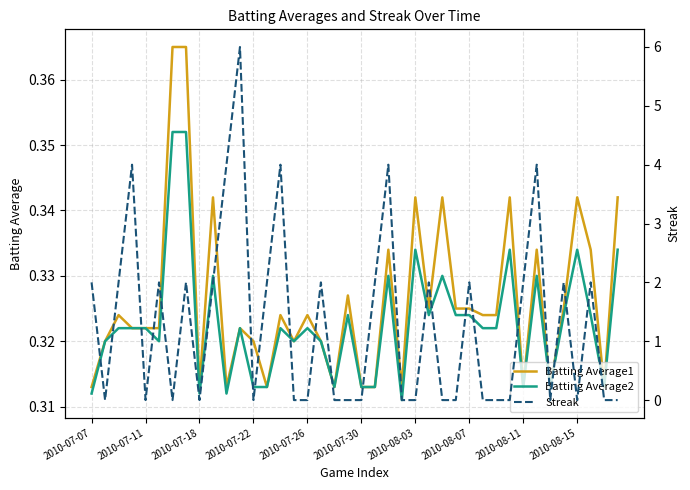

What are all the series names shown in the legend?

Batting Average1, Batting Average2, Streak